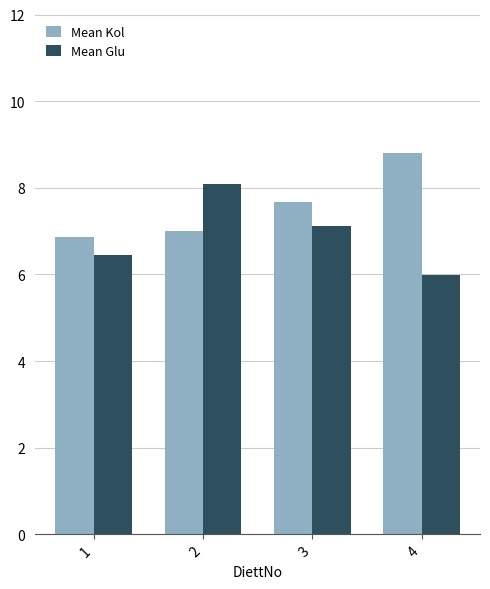

What is the total value across all series at 4?

14.8